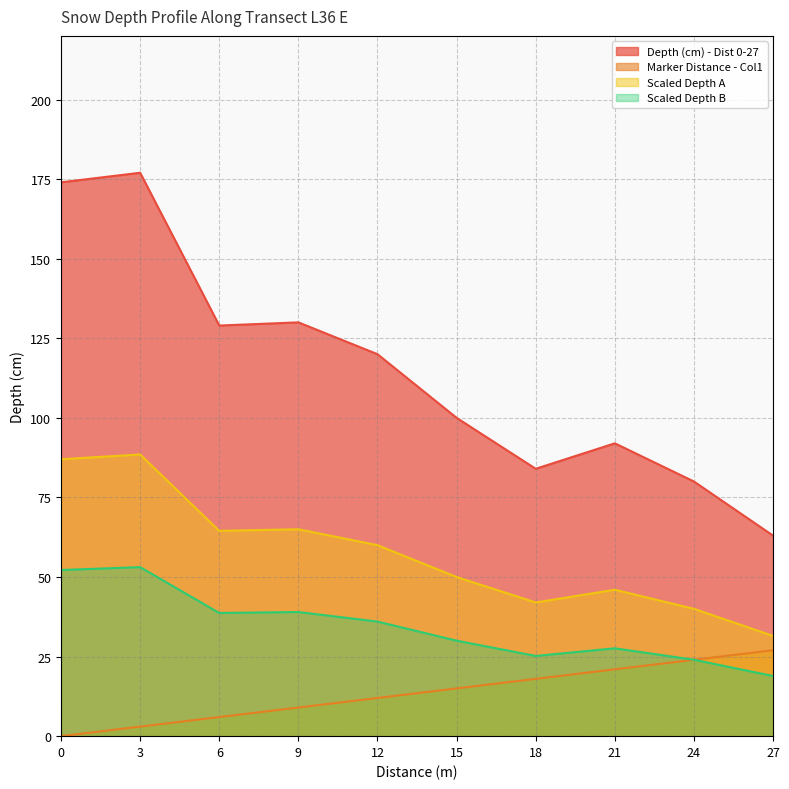

Reading left to right, transcribe all the data shown in this chart.

Depth (cm) - Dist 0-27: 0=174.0	3=177.0	6=129.0	9=130.0	12=120.0	15=100.0	18=84.0	21=92.0	24=80.0	27=63.0
Marker Distance - Col1: 0=0.0	3=3.0	6=6.0	9=9.0	12=12.0	15=15.0	18=18.0	21=21.0	24=24.0	27=27.0
Scaled Depth A: 0=87.0	3=88.5	6=64.5	9=65.0	12=60.0	15=50.0	18=42.0	21=46.0	24=40.0	27=31.5
Scaled Depth B: 0=52.2	3=53.1	6=38.7	9=39.0	12=36.0	15=30.0	18=25.2	21=27.6	24=24.0	27=18.9